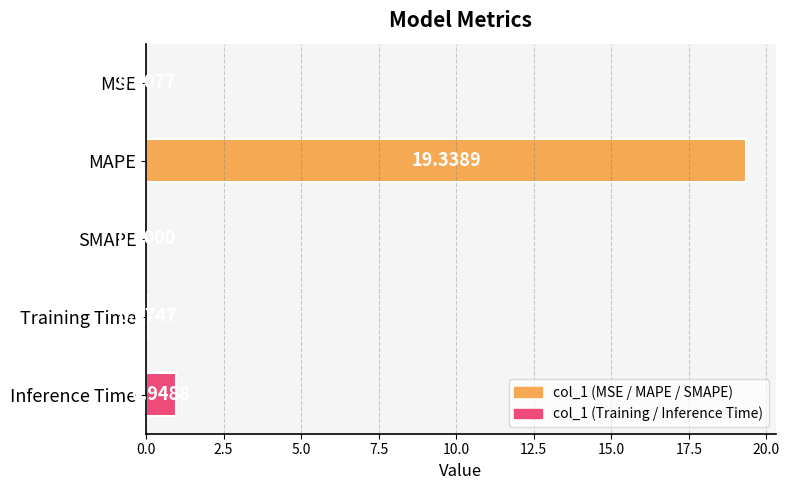

What is the sum of all values?

20.4